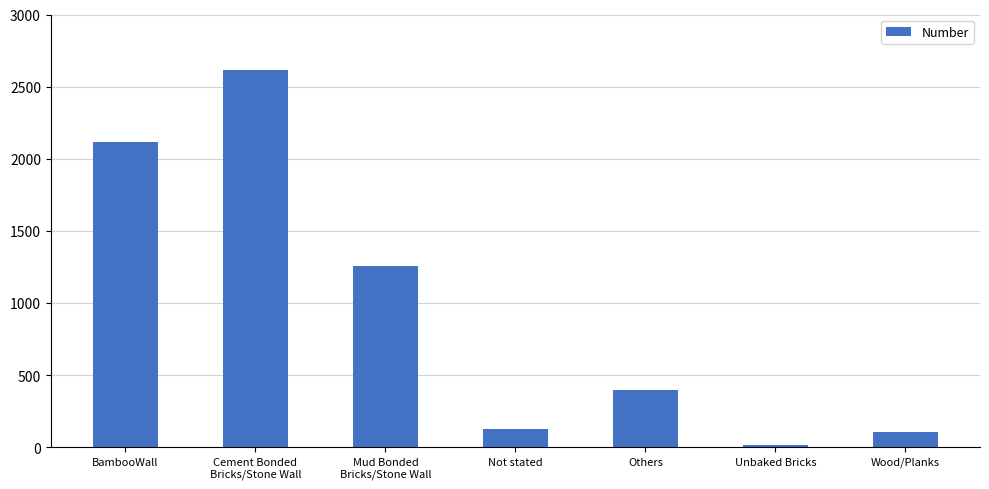

True or false: the data shows 106 at Wood/Planks.

True